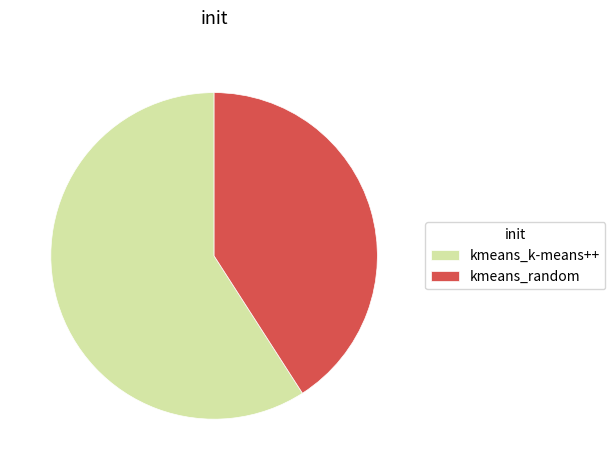

Approximately how many times larger is the value at kmeans_random compared to kmeans_k-means++?

0.7